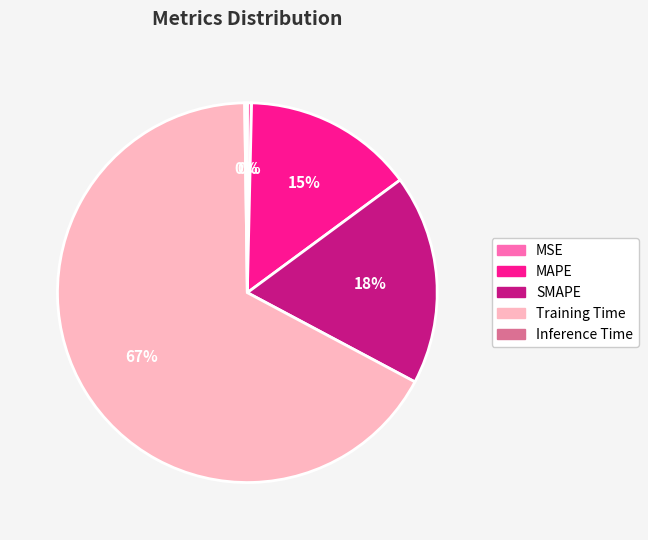

Which category has the biggest portion of the pie?

Training Time